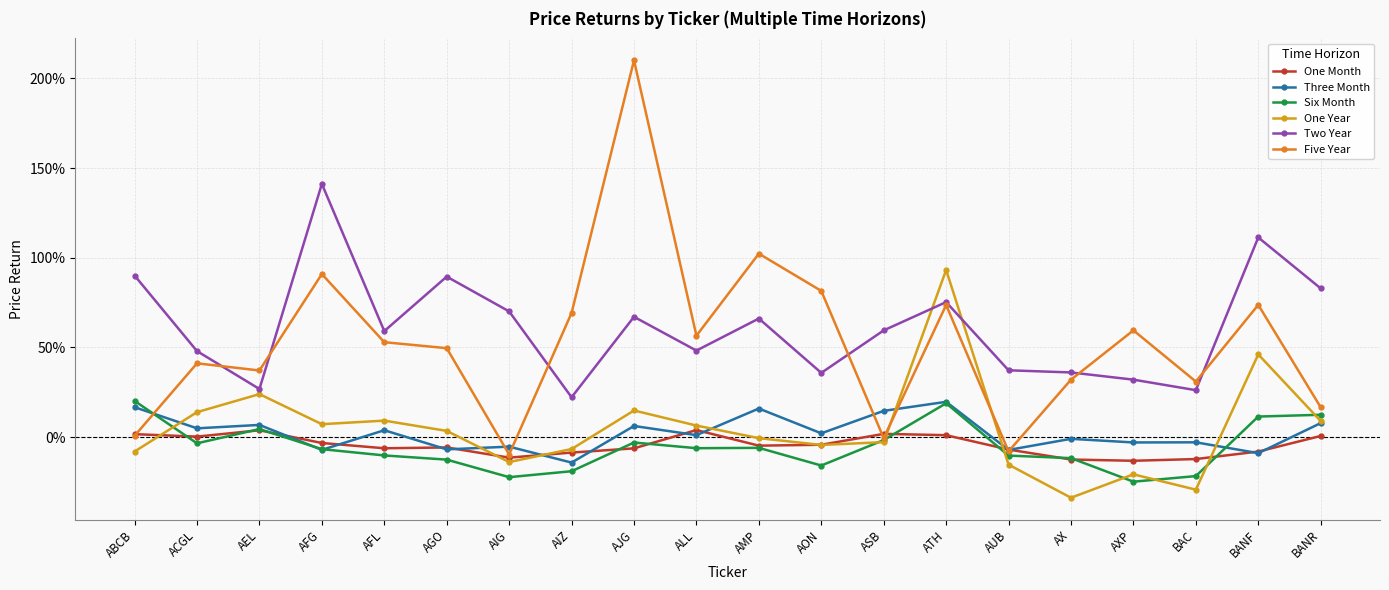

At which label is Five Year closest to 1?

AMP